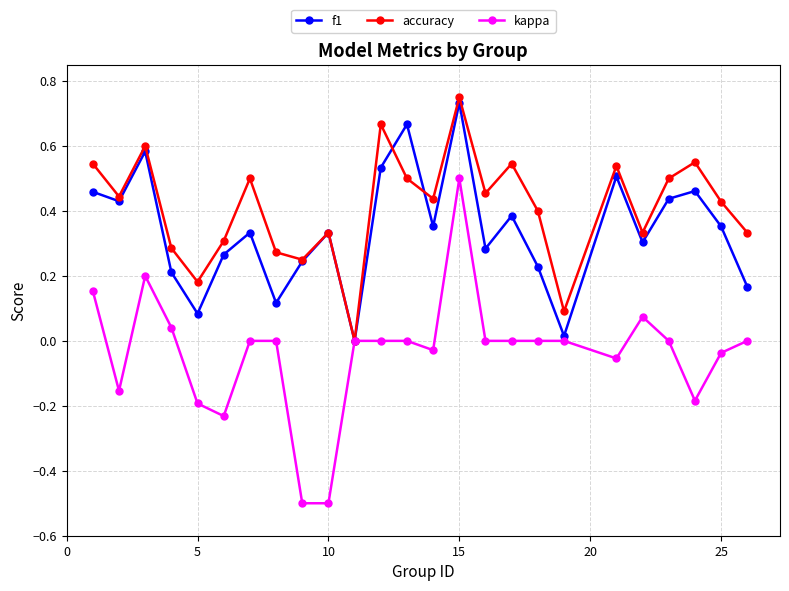

How many interior local peaks does the accuracy series have?

8